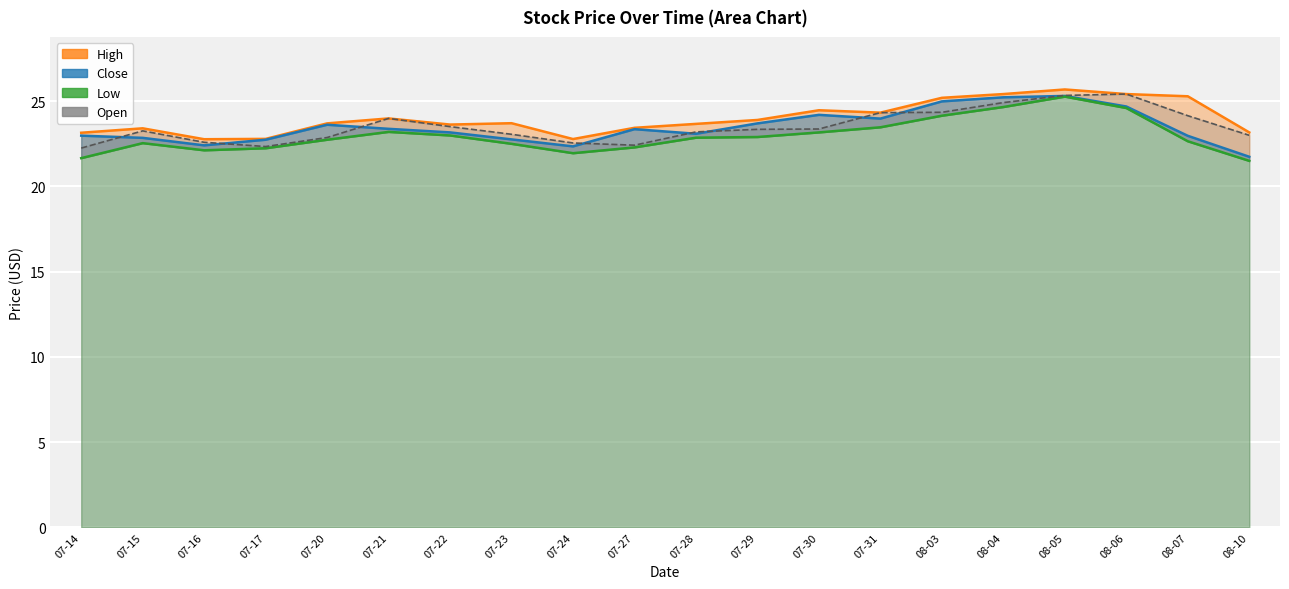

How many interior local peaks does the High series have?

5